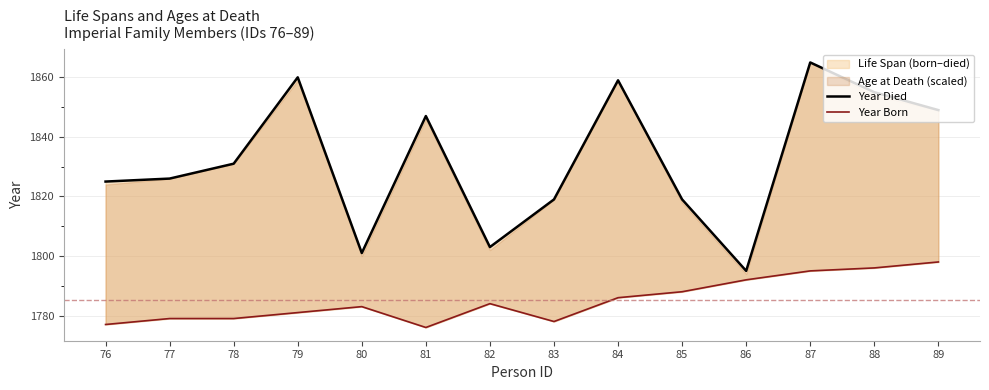

Is it true that Year Died equals 1801 at 80?

True